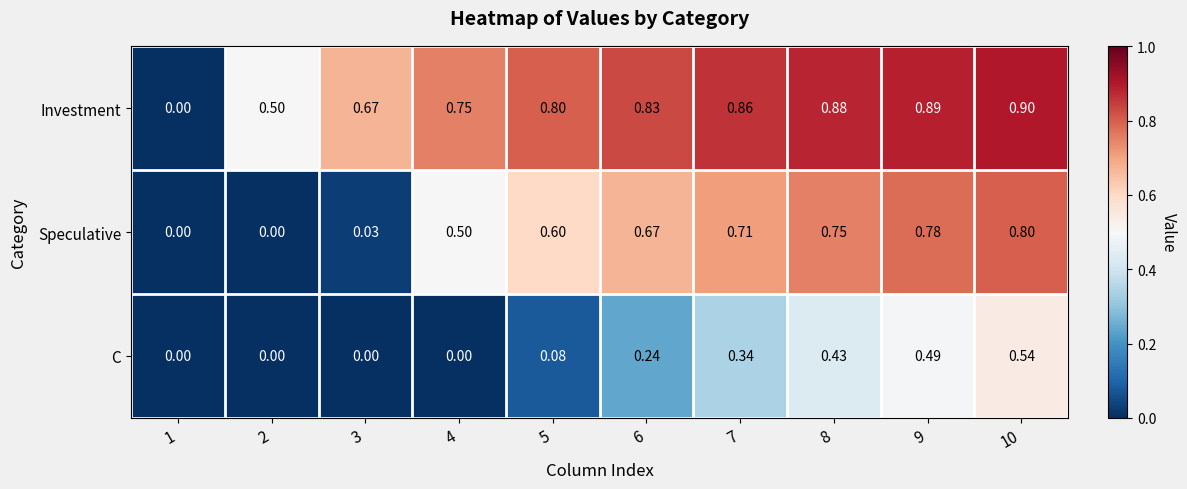

Which series has the widest spread of values?

Investment